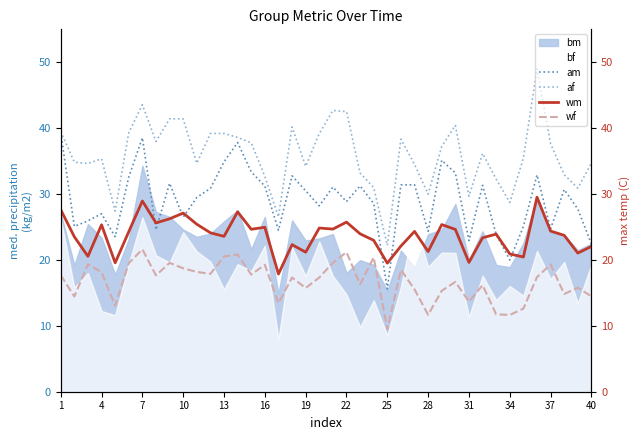

Which category has the highest value in the am series?

1